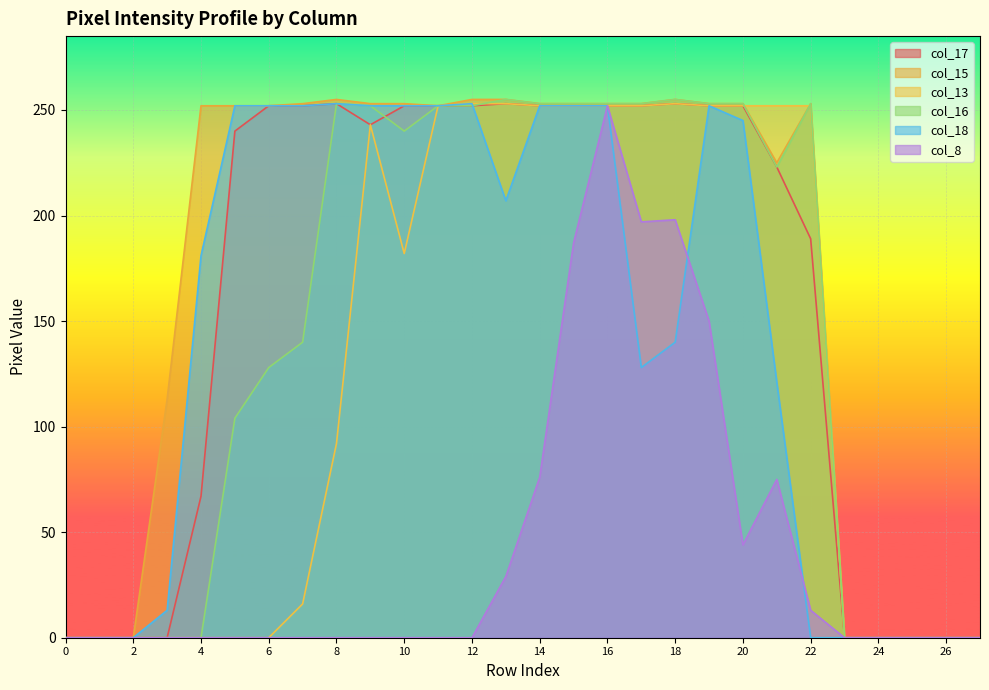

What are all the series names shown in the legend?

col_17, col_15, col_13, col_16, col_18, col_8